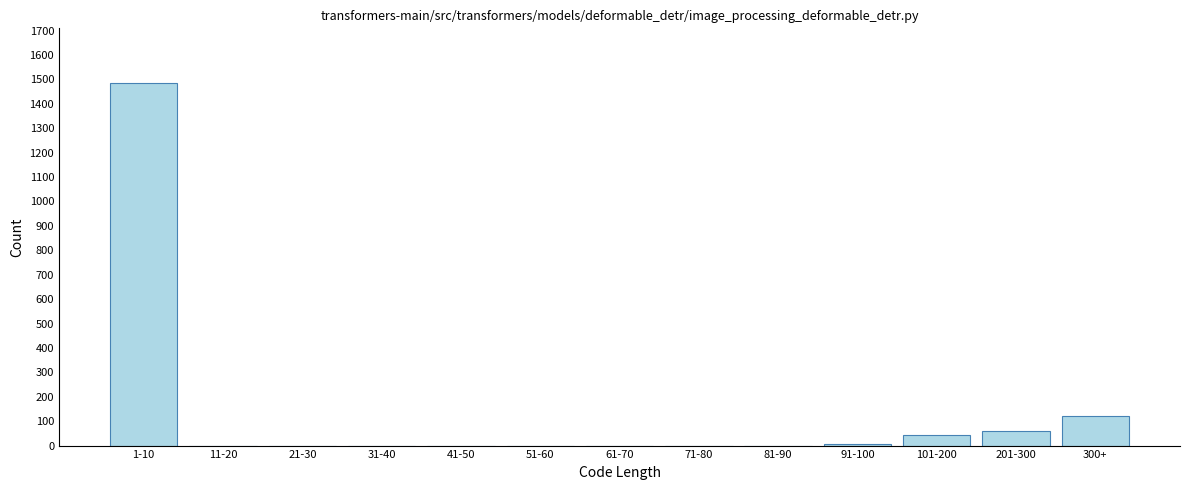

What is the sum of all values?

1716